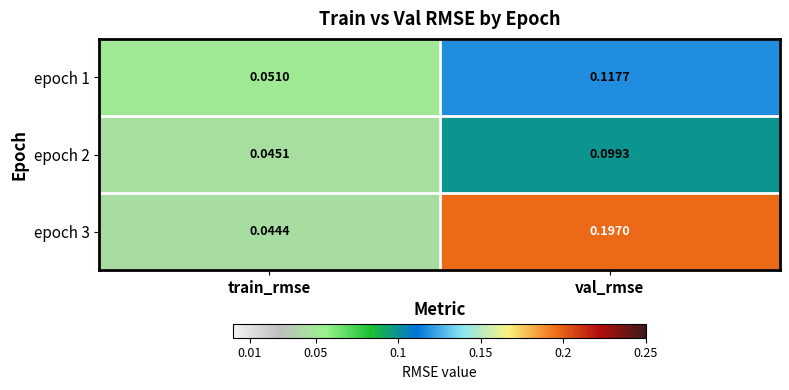

Which label corresponds to the smallest value in the chart?

train_rmse